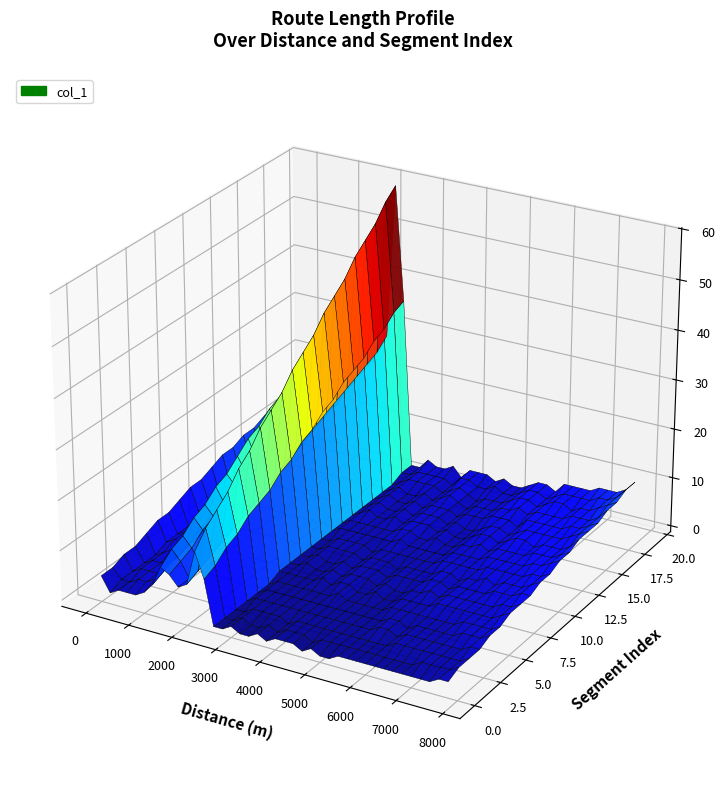

Reading left to right, extract all data points from this chart.

x_values: x_values=0.0	y_values=200.0	2=400.0	3=600.0	4=800.0	5=1000.0	6=1200.0	7=1400.0	8=1600.0	9=1800.0	10=2000.0	11=2200.0	12=2400.0	13=2600.0	14=2800.0	15=3000.0	16=3200.0	17=3400.0	18=3600.0	19=3800.0	20=4000.0	21=4200.0	22=4400.0	23=4600.0	24=4800.0	25=5000.0	26=5200.0	27=5400.0	28=5600.0	29=5800.0	30=6000.0	31=6200.0	32=6400.0	33=6600.0	34=6800.0	35=7000.0	36=7200.0	37=7400.0	38=7600.0	39=7800.0
y_values: x_values=8.1	y_values=3.6	2=4.7	3=5.4	4=5.9	5=7.8	6=11.2	7=19.5	8=16.4	9=12.0	10=14.0	11=29.8	12=18.4	13=1.1	14=1.5	15=2.0	16=1.7	17=1.7	18=2.1	19=1.5	20=2.2	21=2.3	22=2.1	23=1.6	24=2.1	25=1.8	26=1.9	27=2.4	28=2.7	29=2.9	30=2.4	31=3.1	32=3.3	33=3.3	34=3.2	35=3.5	36=3.7	37=3.9	38=4.5	39=5.3